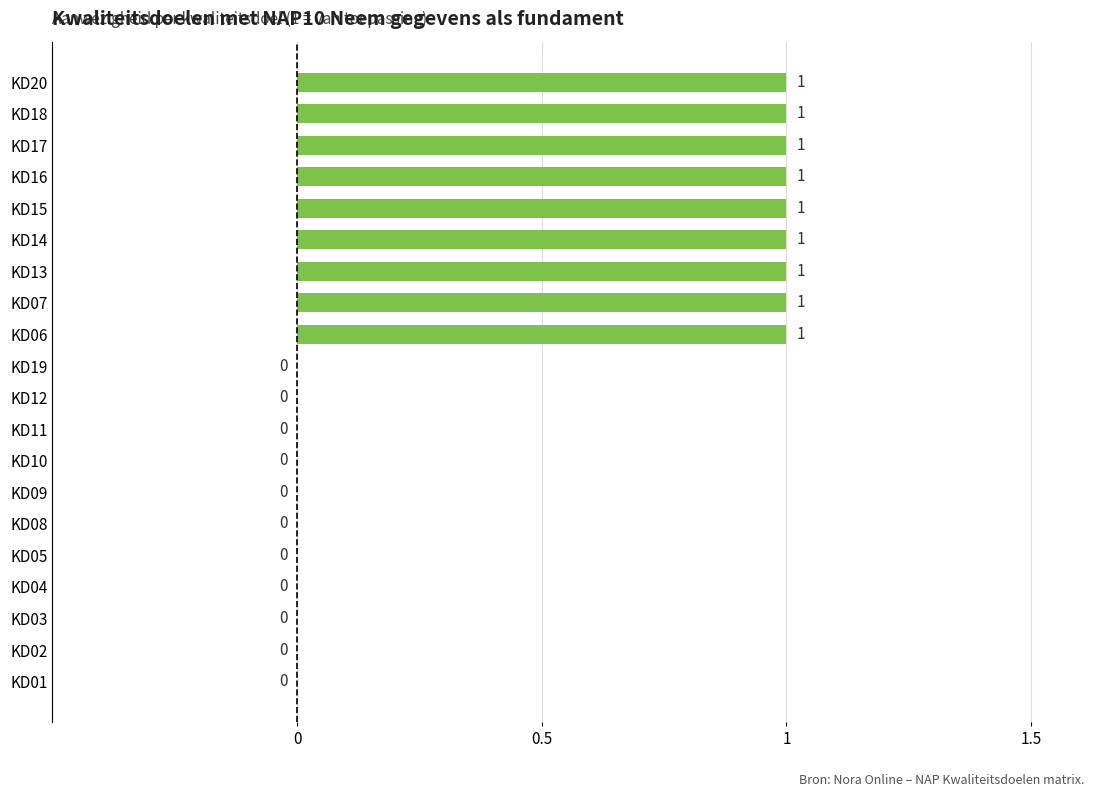

How many values are above zero?

9